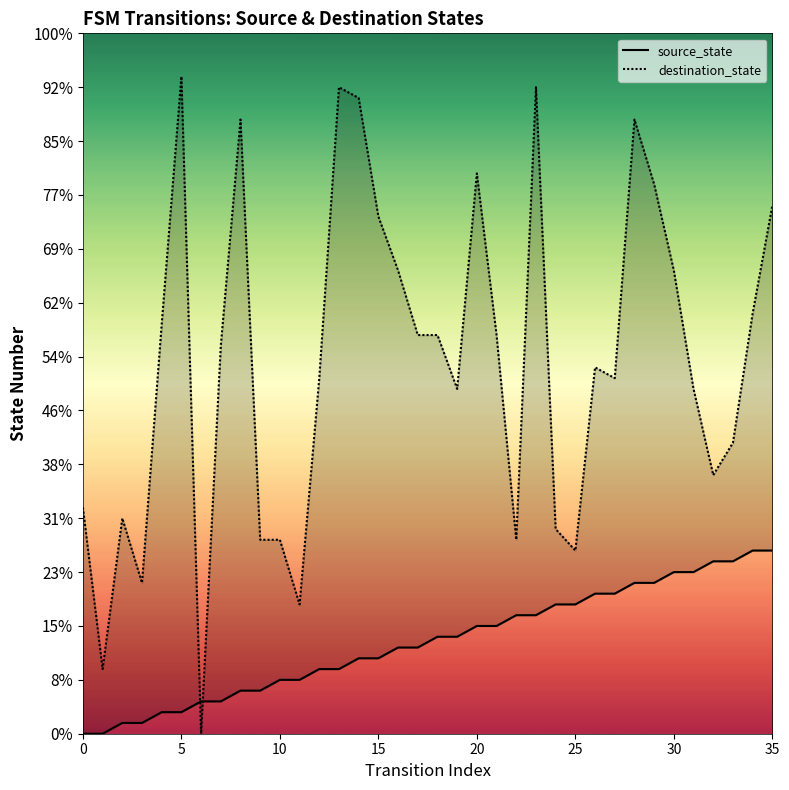

Which series has the widest spread of Y values?

destination_state